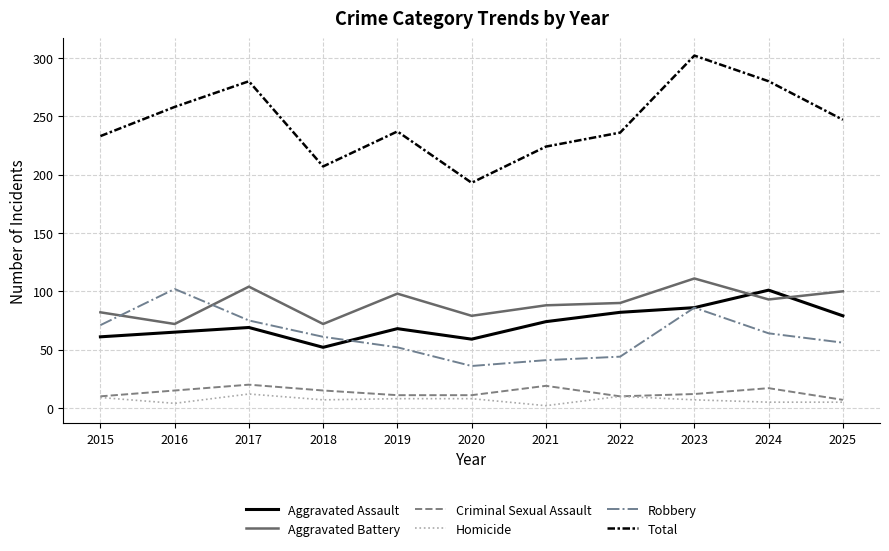

What is the sum of all Criminal Sexual Assault values?

147